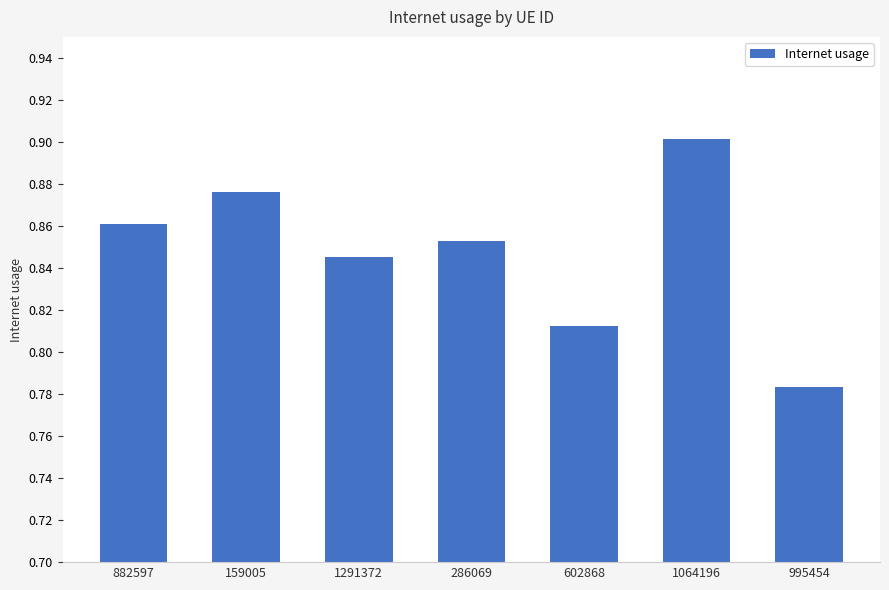

Between 602868 and 159005, which is larger?

159005